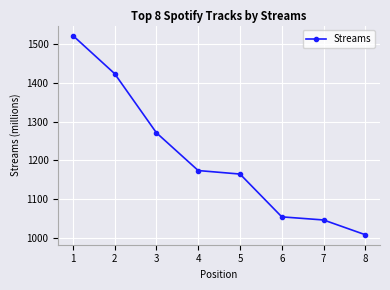

What is the value of the 7th point from the left?

1047